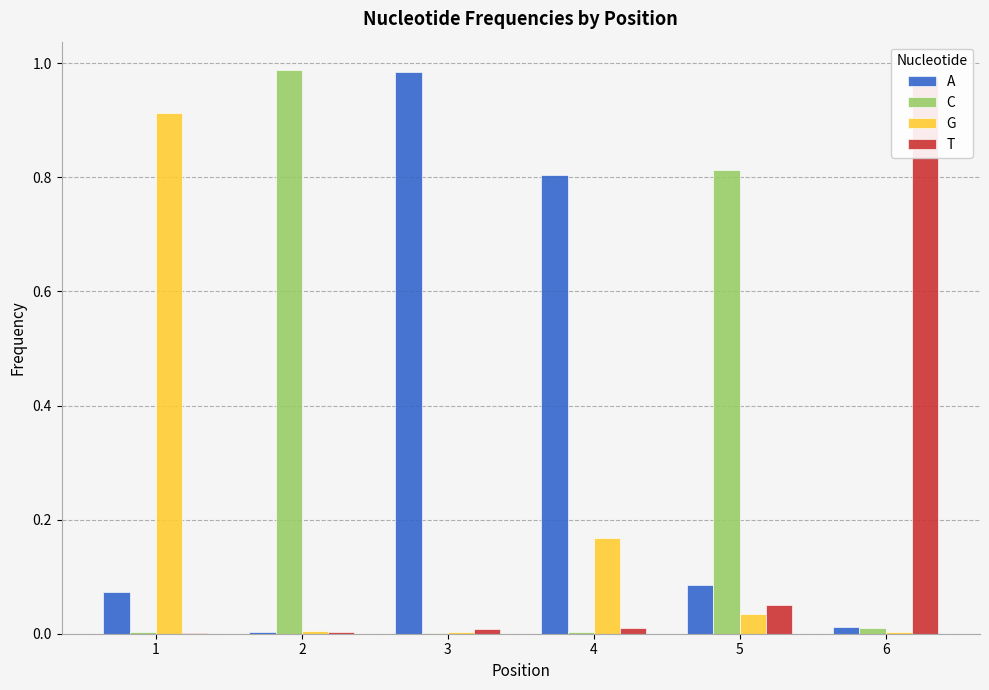

At which category does the chart reach its minimum across all series?

1